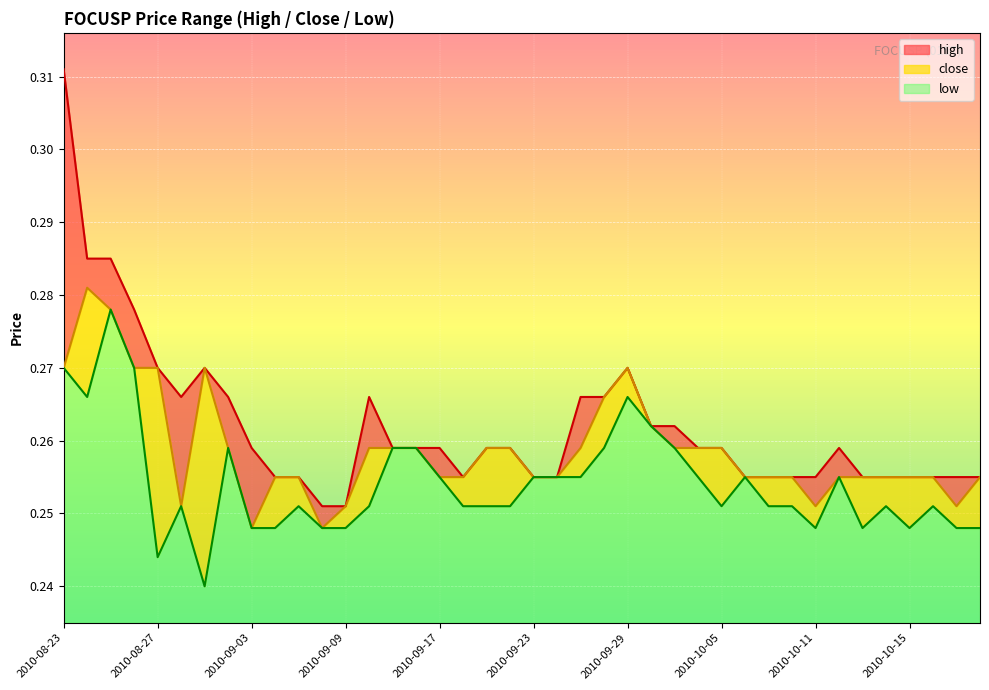

List the series in order of their overall mean, highest first.

high, close, low